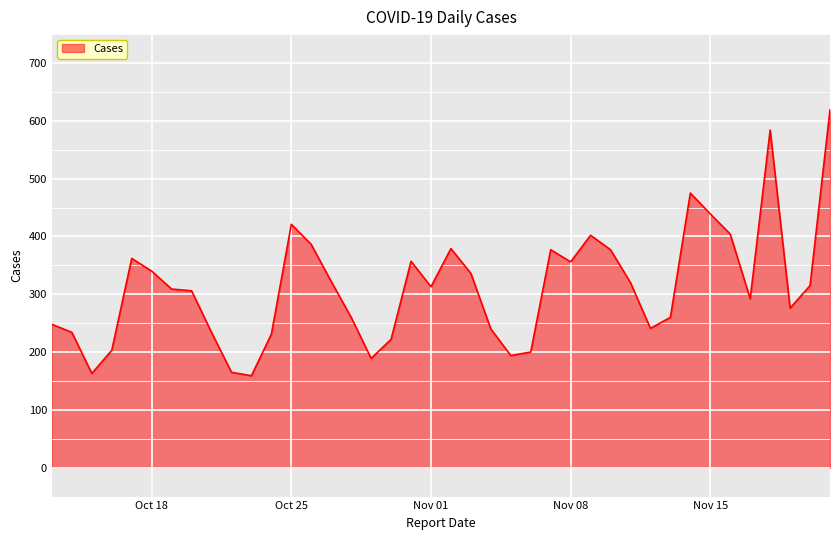

What is the smallest value displayed?

159